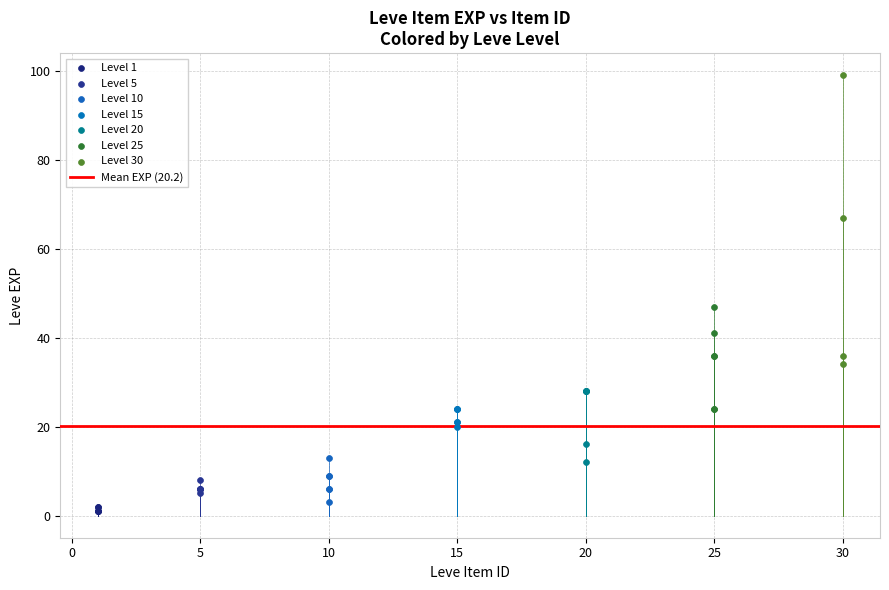

Which series has the largest Y range (max minus min)?

Level 30